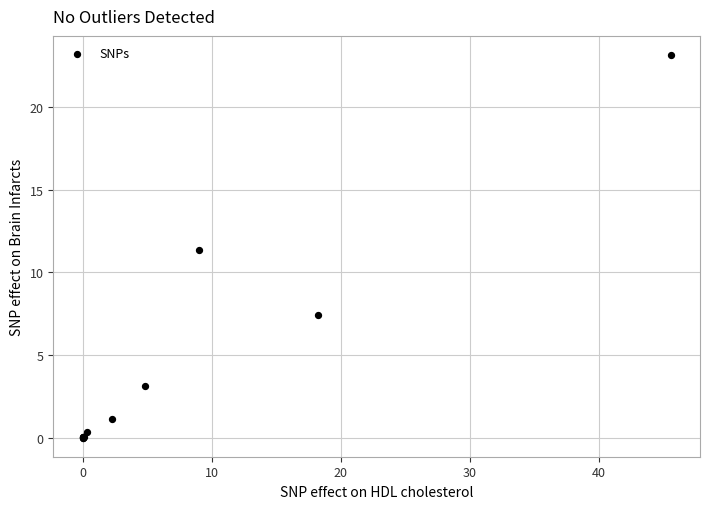

What Y value in the scatter plot is closest to 11?

11.4